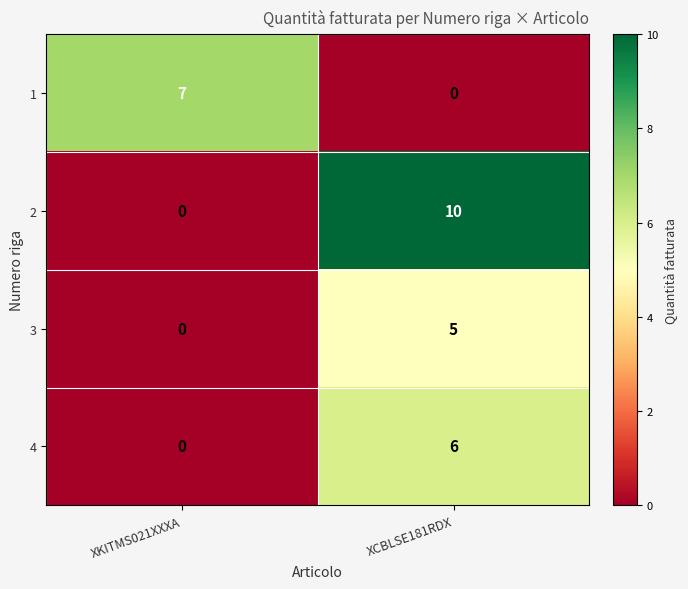

How many values in the 4 series are below 6?

1